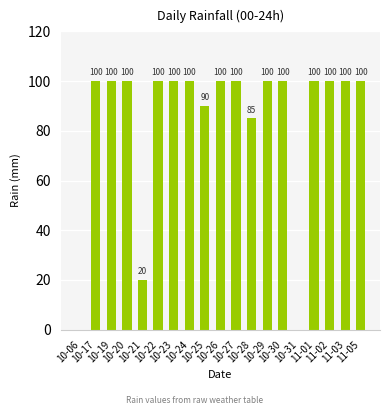

What is the ratio of the value at 10-19 to the value at 11-03?

1.0